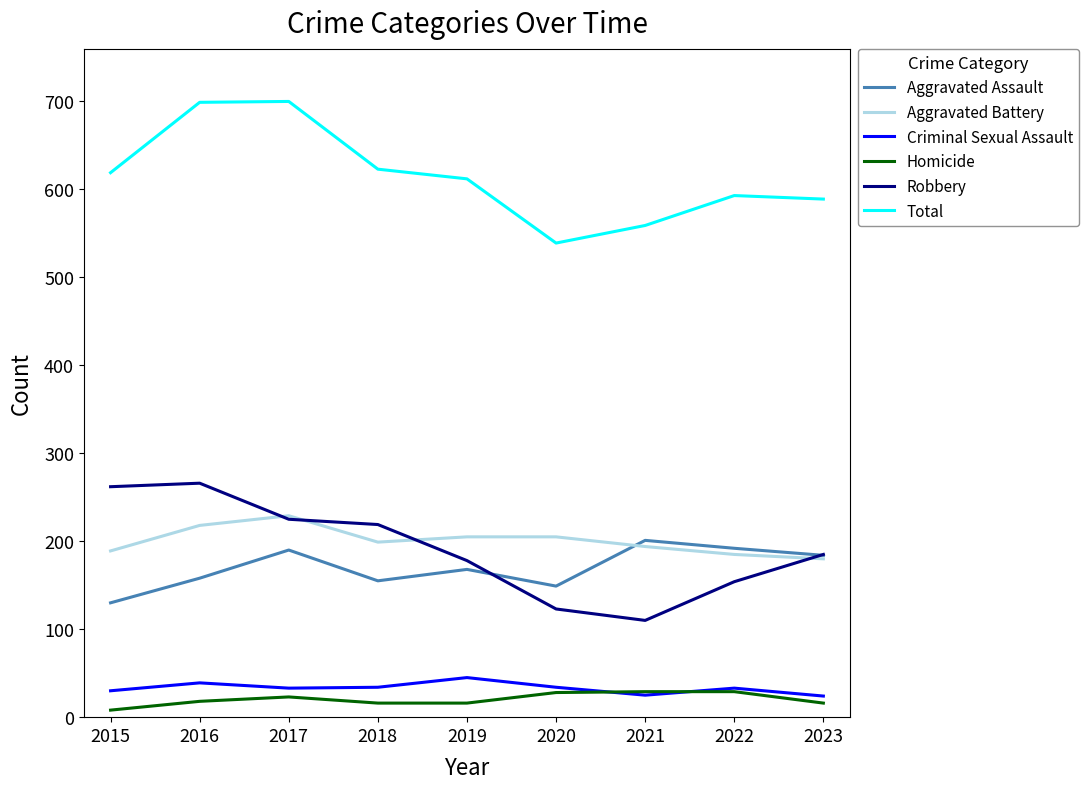

What is the minimum value for Criminal Sexual Assault?

24